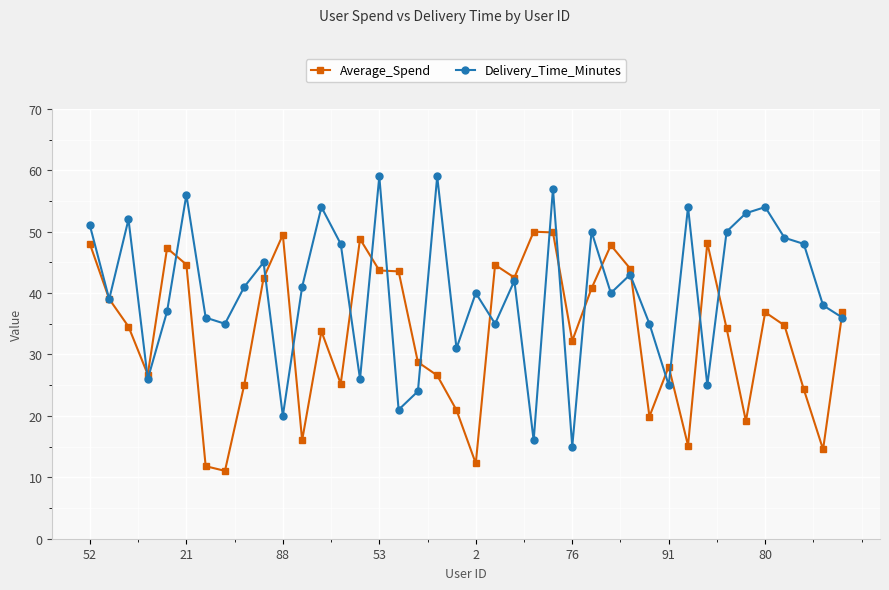

In Average_Spend, how many points are higher than both neighbors (excluding endpoints)?

10